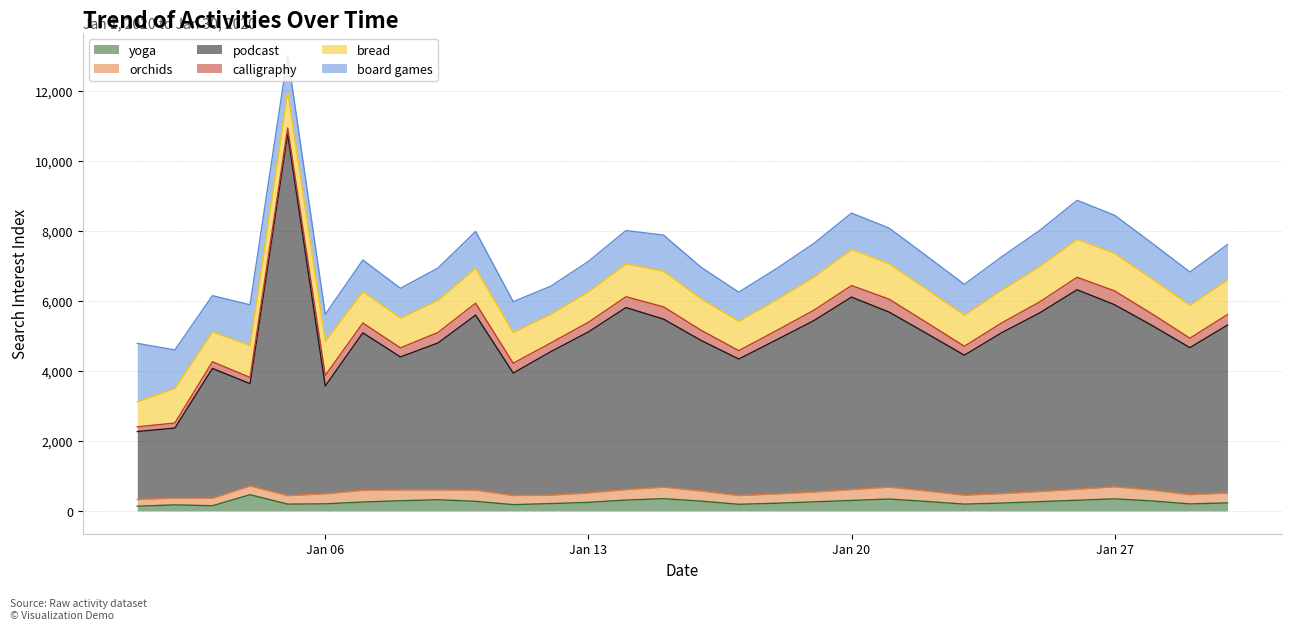

Where is the first local minimum for orchids?

2020-01-05